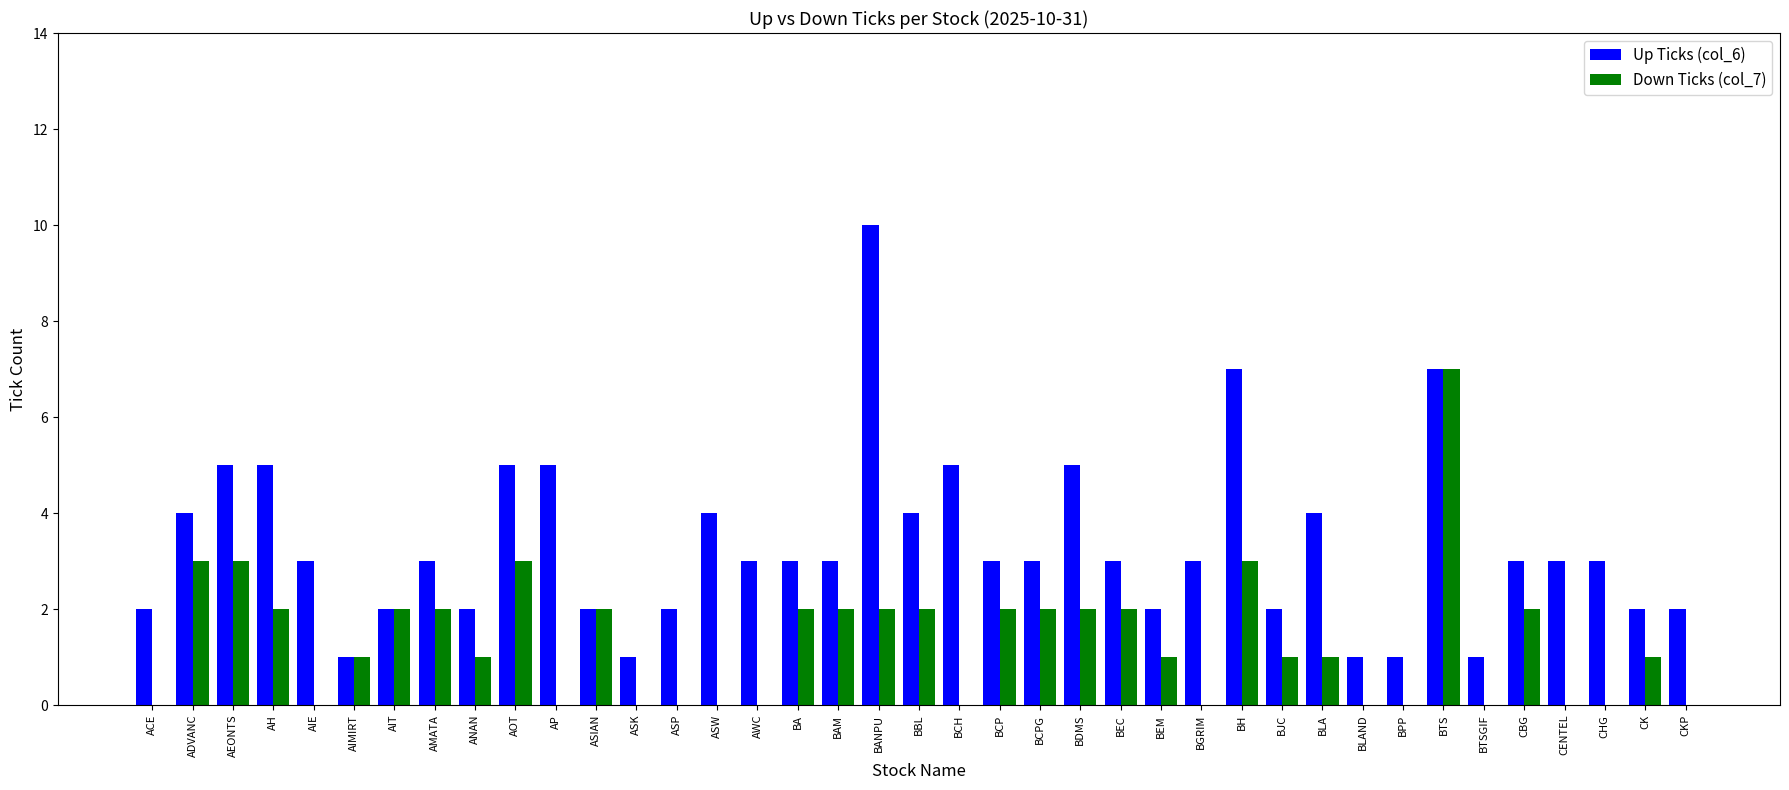

What is the spread (max minus min) of values at ASP?

2